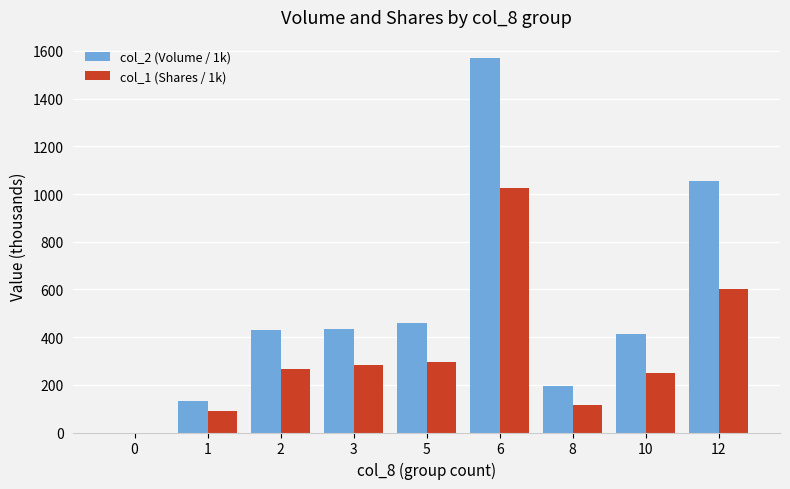

What is the maximum value shown in the chart?

1568.8